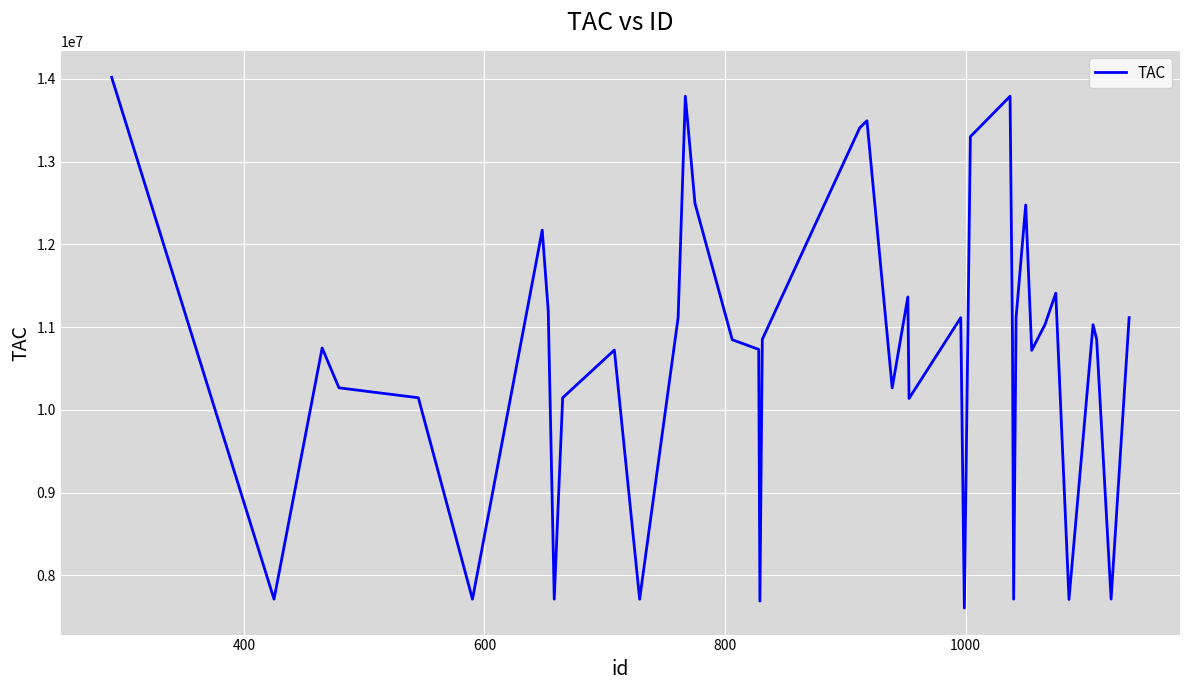

What is the greatest value displayed?

14019448.5